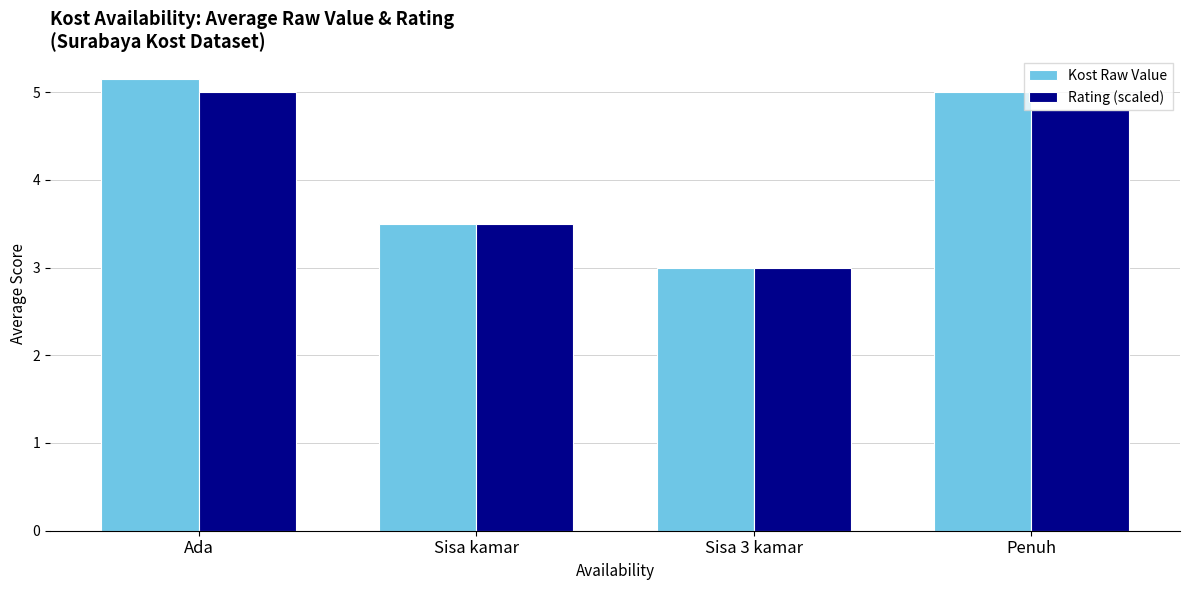

The value of Rating (scaled) at Sisa 3 kamar is 4.3. True or false?

False